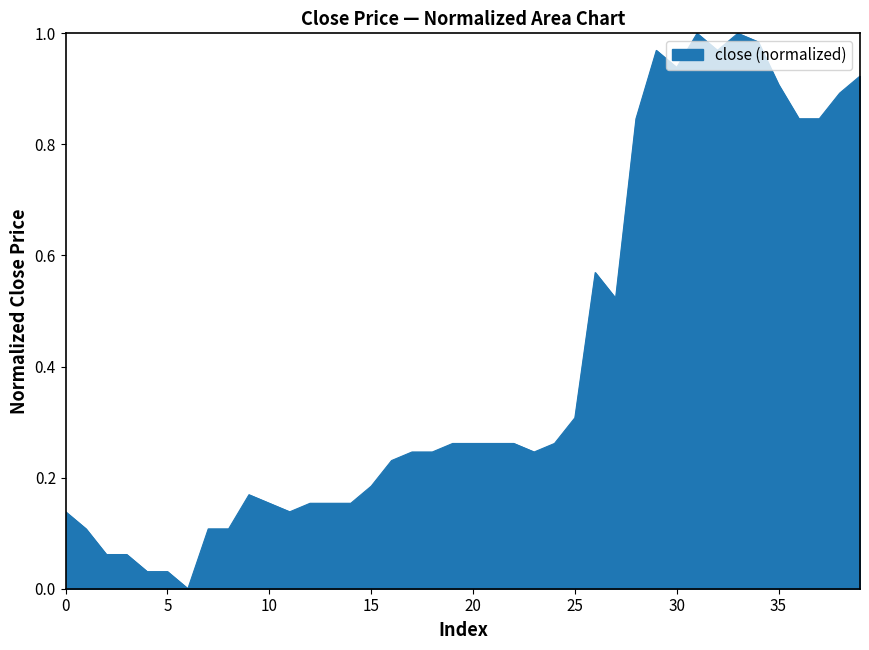

How many values are above zero?

39